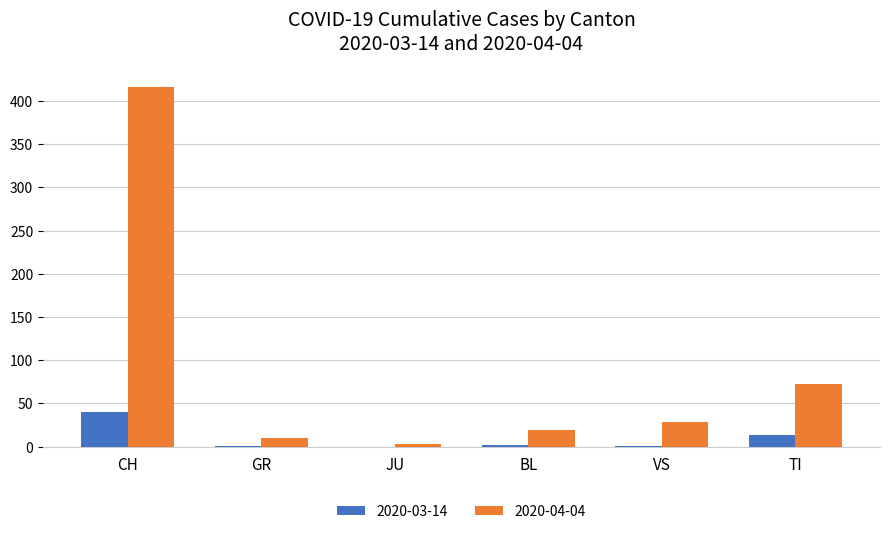

Does the chart contain stacked bars?

No